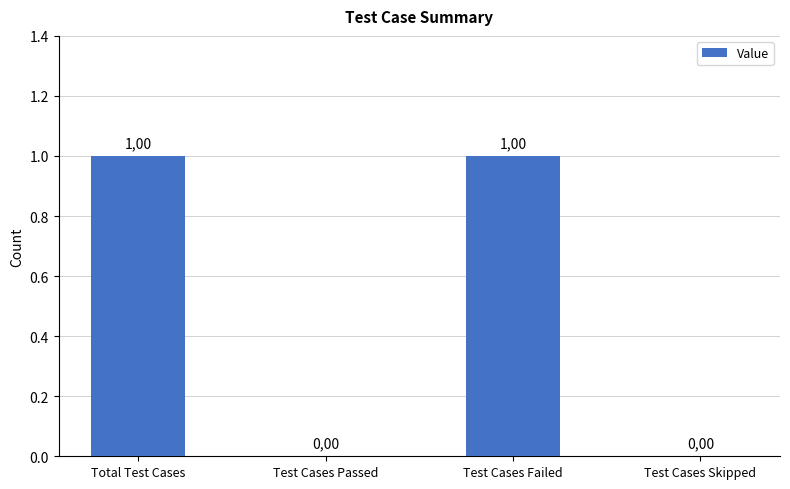

The value at Test Cases Skipped is 0. True or false?

True